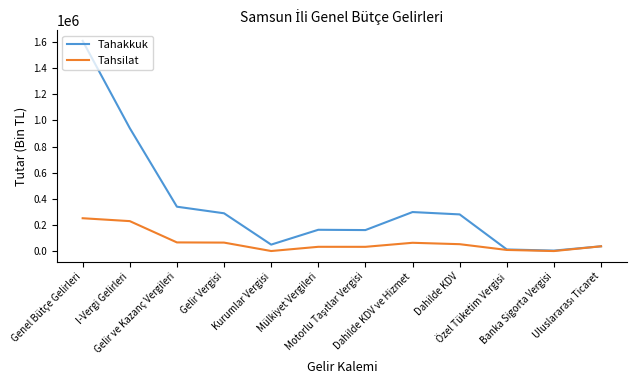

Which series has the largest range (max minus min)?

Tahakkuk